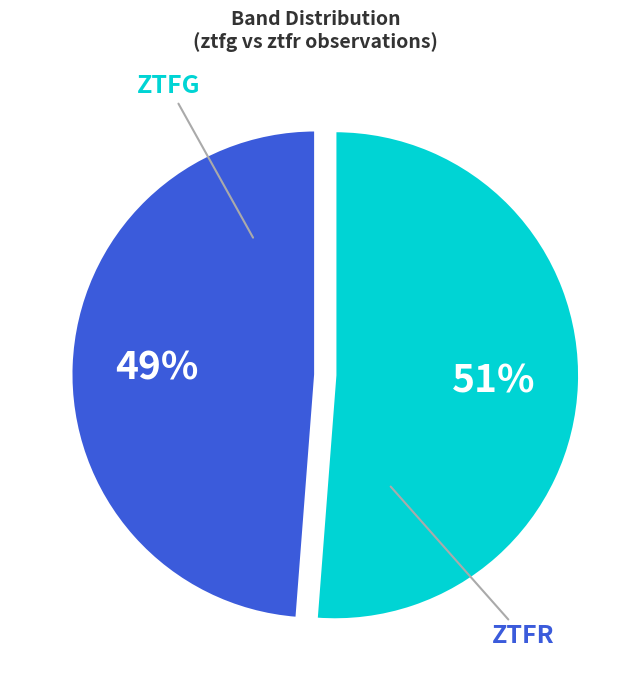

To the nearest percent, what is the difference between the largest and smallest slice percentages?

2%